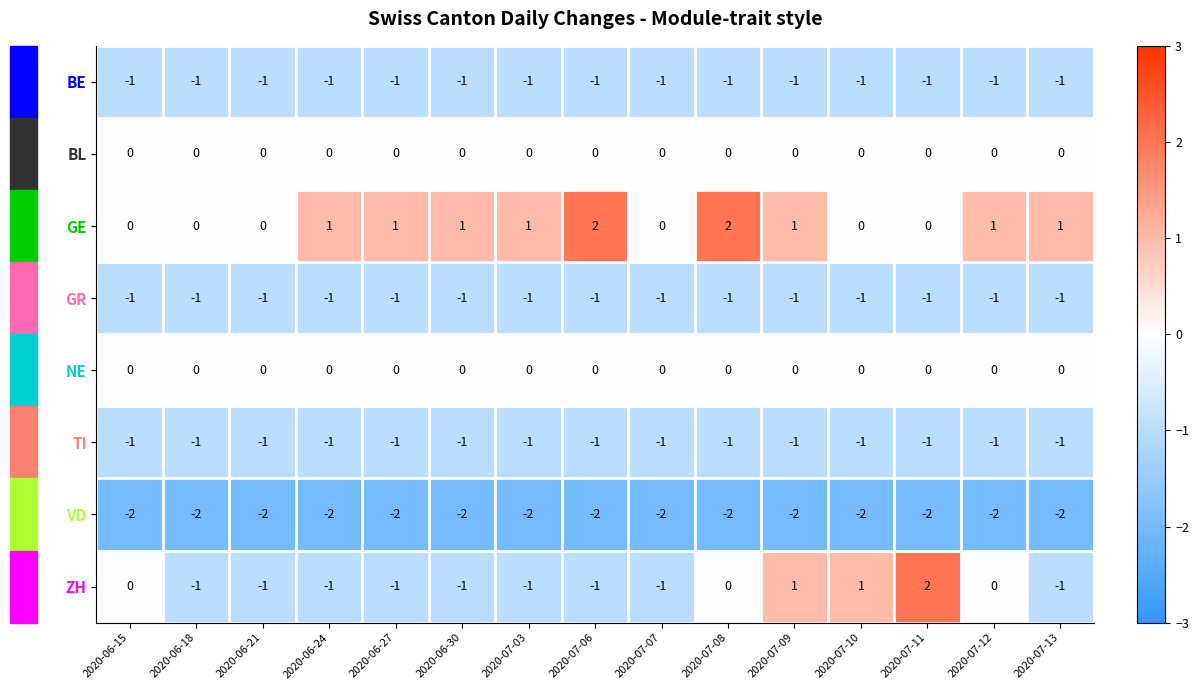

Which series has the largest total across all categories?

GE